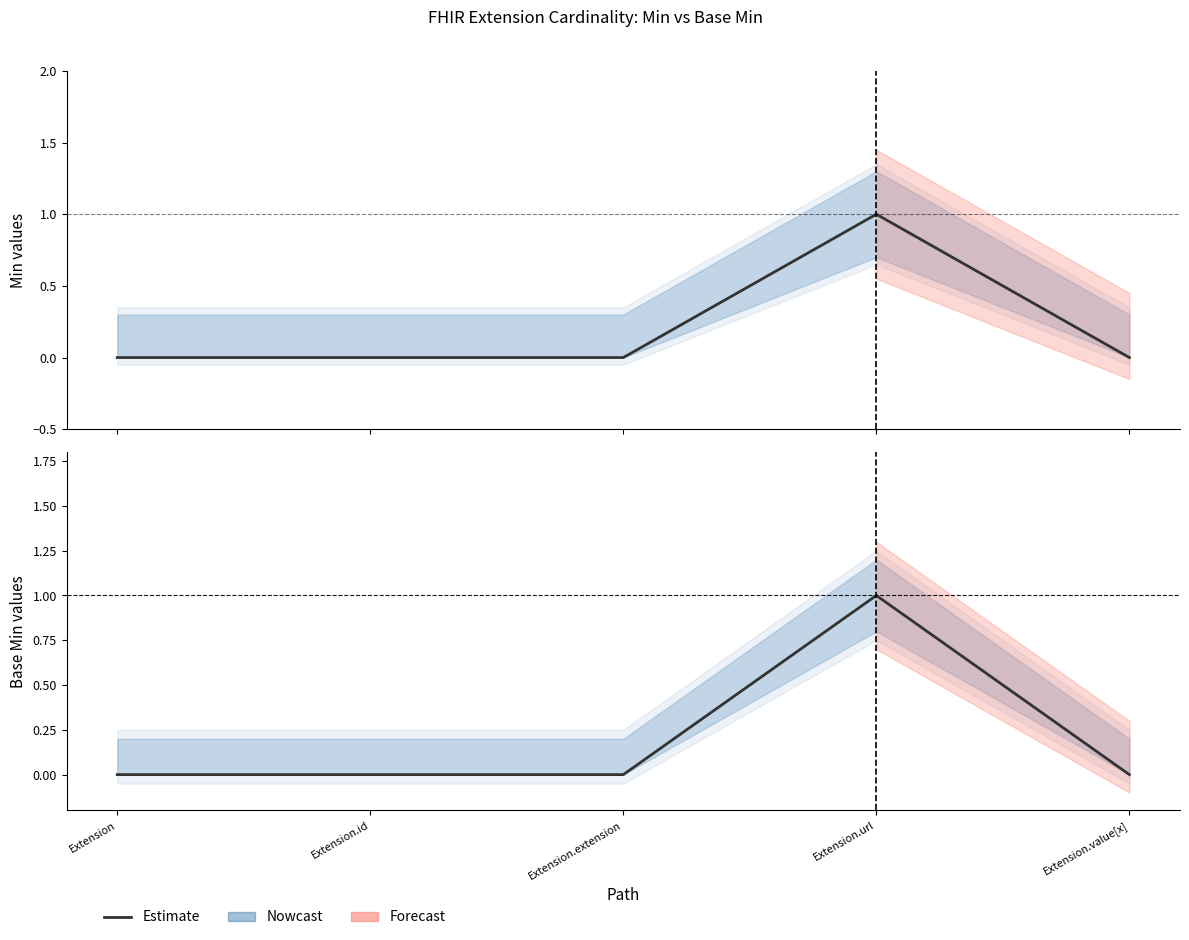

Where is the data nearest to the value 0?

Extension